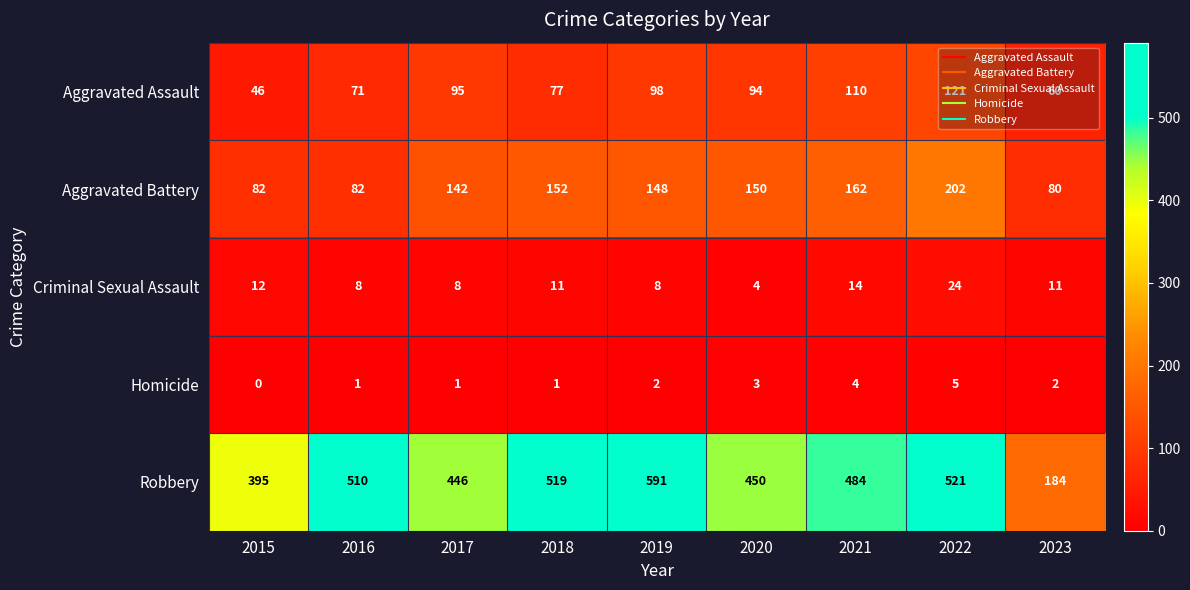

At which label does Robbery first exceed 484?

2016